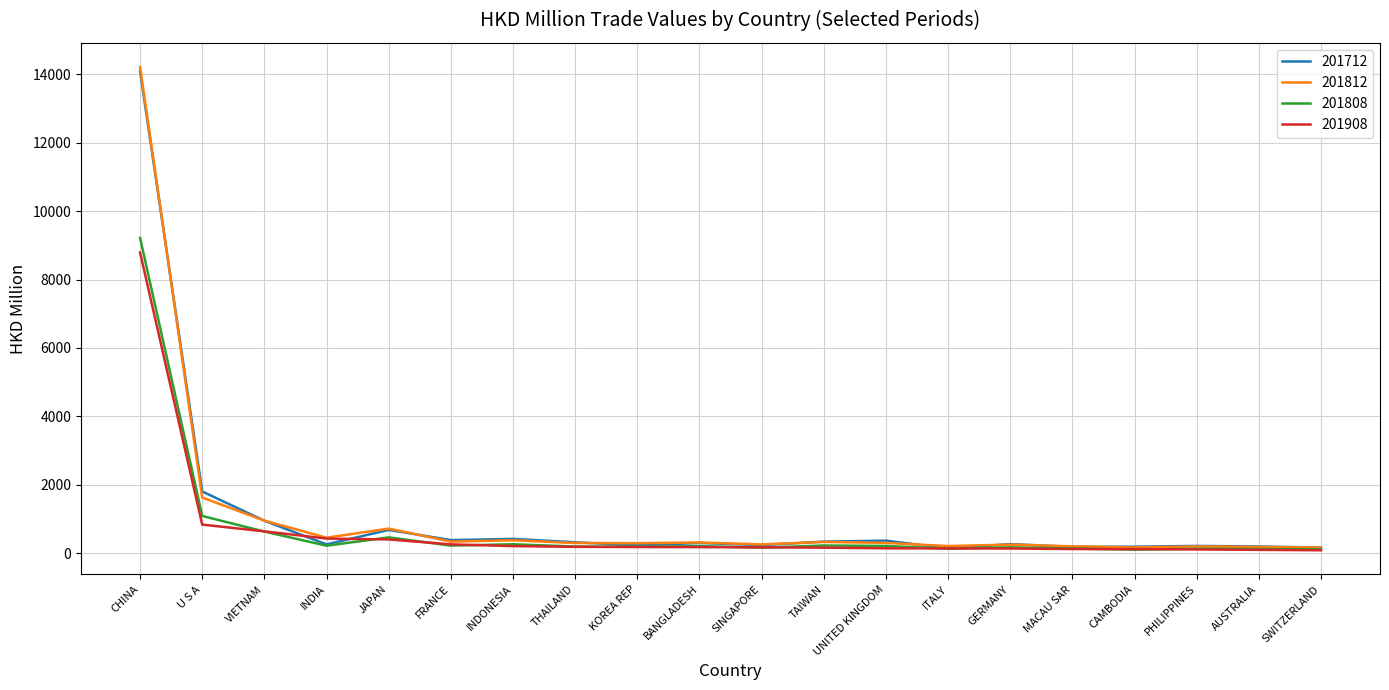

What is the sum of all 201908 values?

13482.8